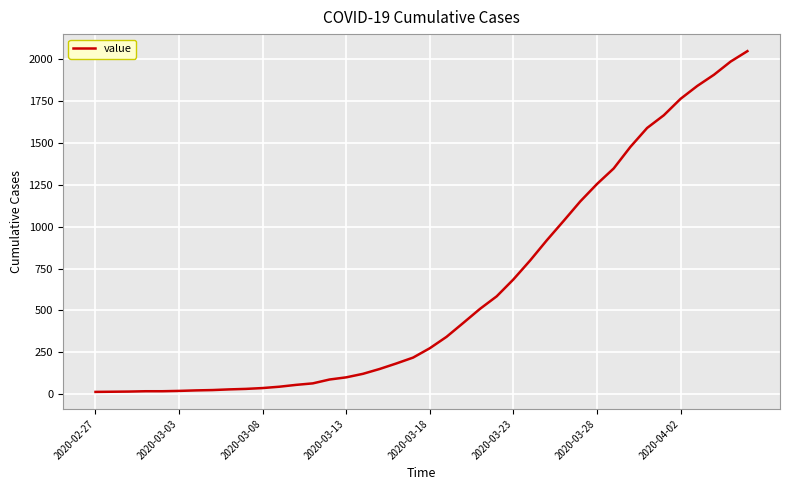

What is the difference between the maximum and minimum values?

2036